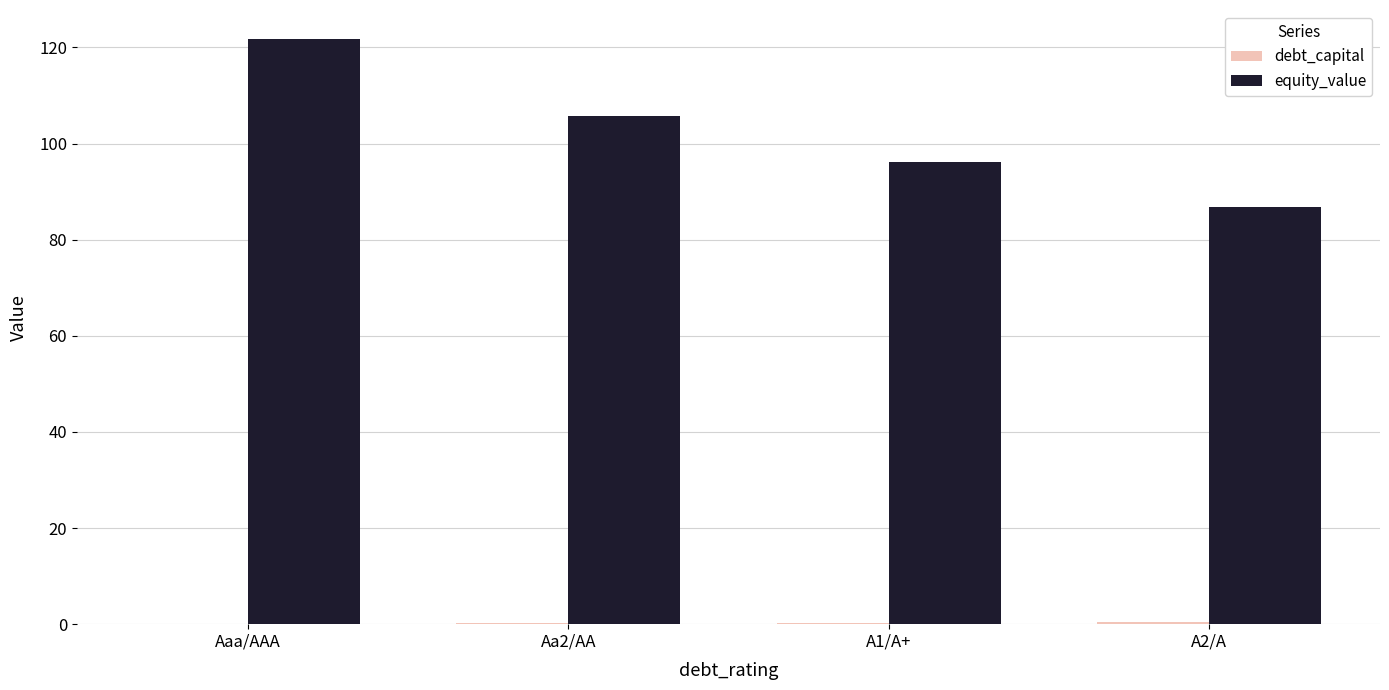

How many distinct data groups are displayed?

2